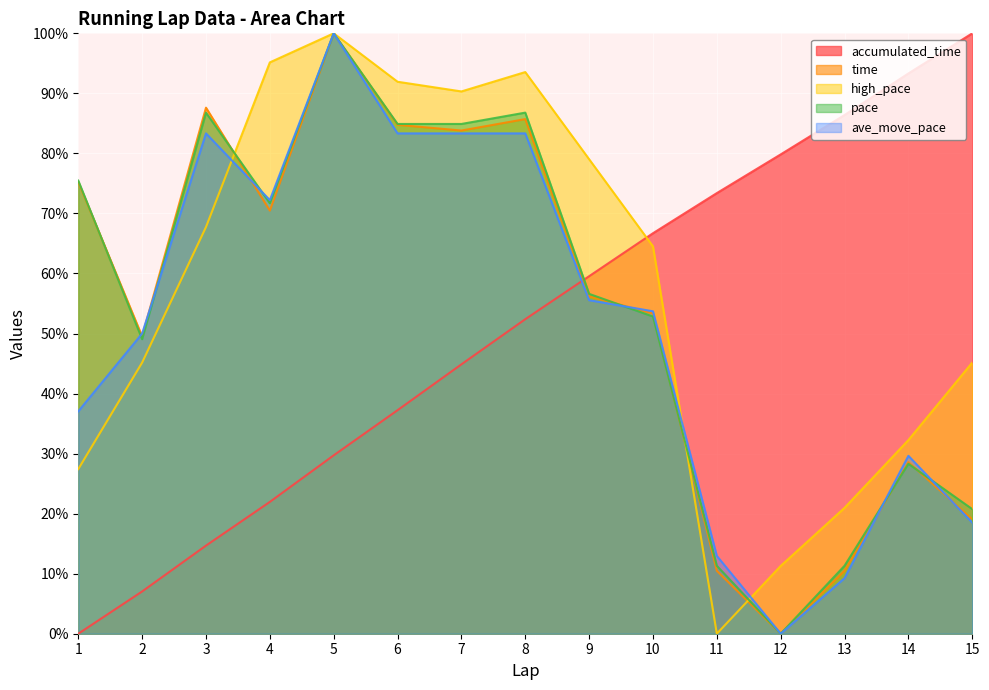

How many lines are shown in the chart?

5